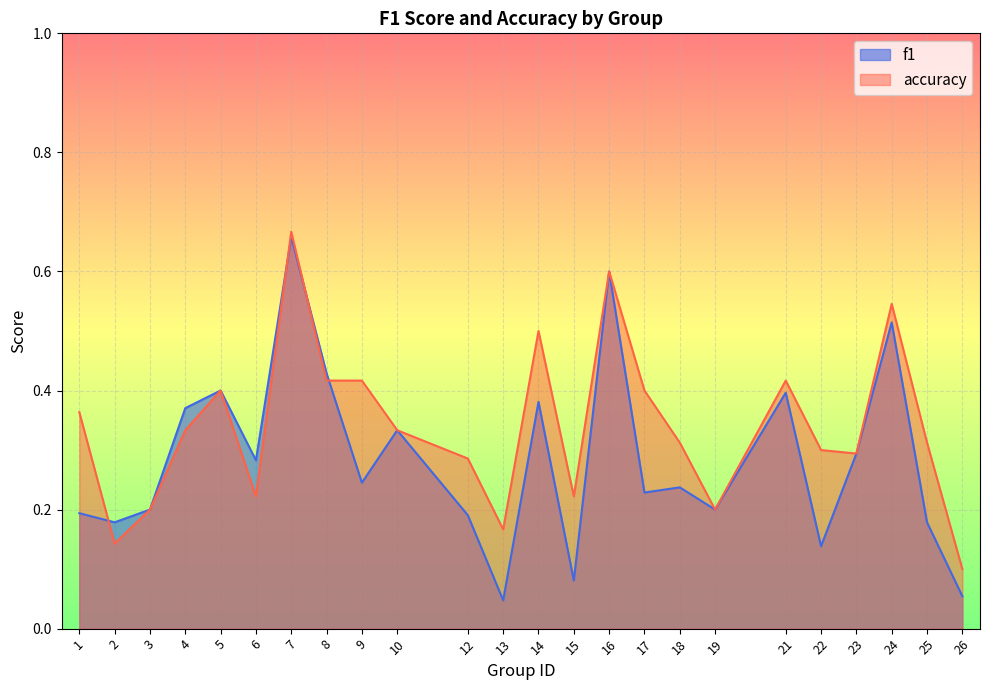

How many lines are shown in the chart?

2